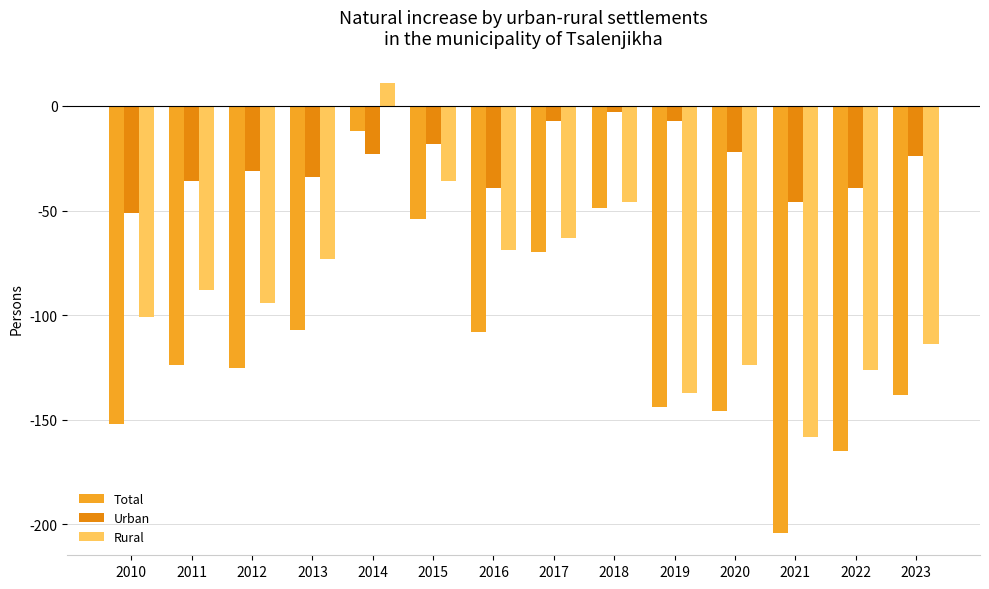

Is the value of Urban at 2022 greater than the value of Rural at 2019?

Yes